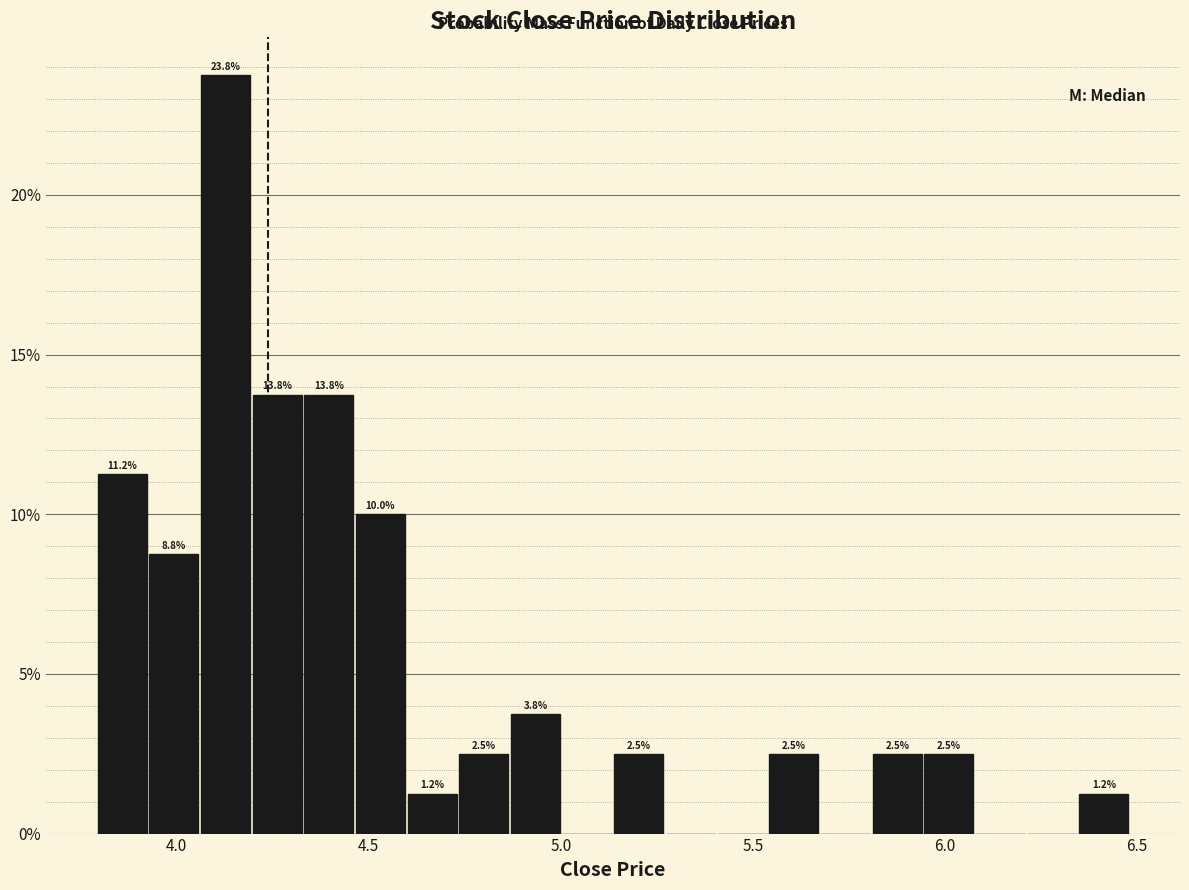

Around what value on the x-axis is the tallest bar? Give the approximate position of its centre, as read against the axis.

4.15